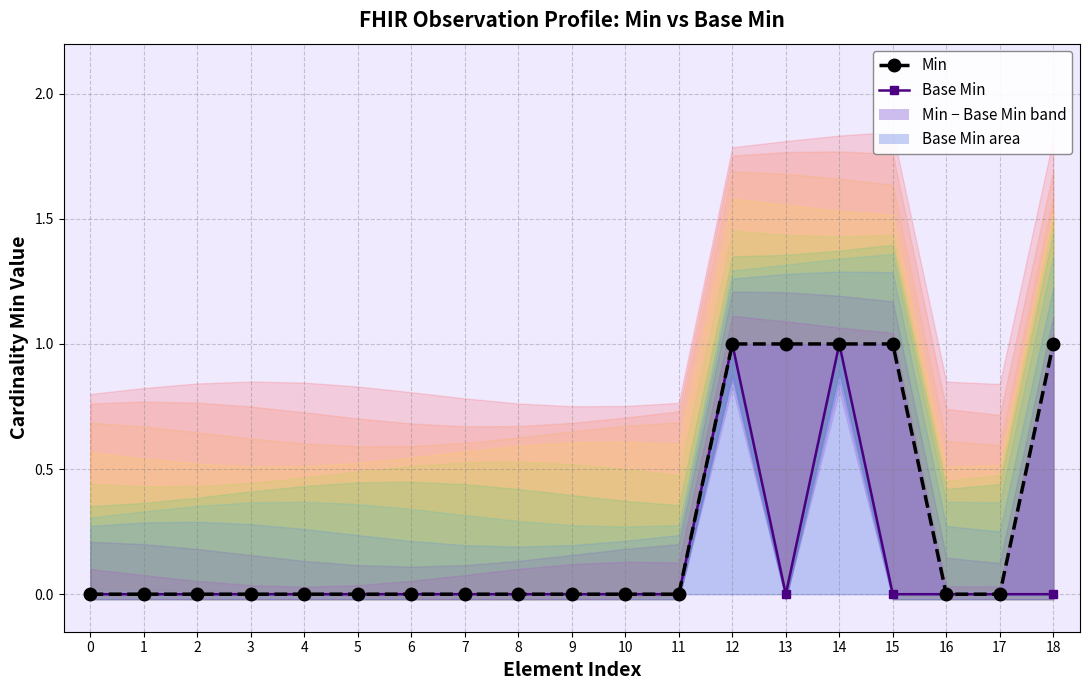

Where is the first local maximum for Base Min?

12